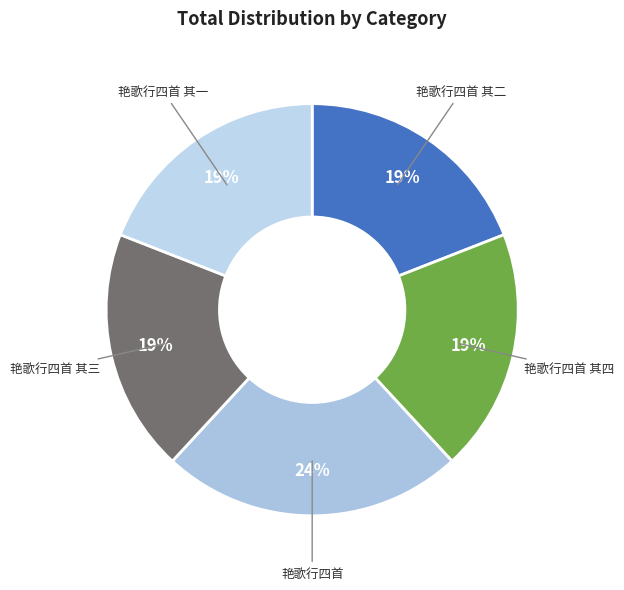

How many slices are in this pie chart?

5